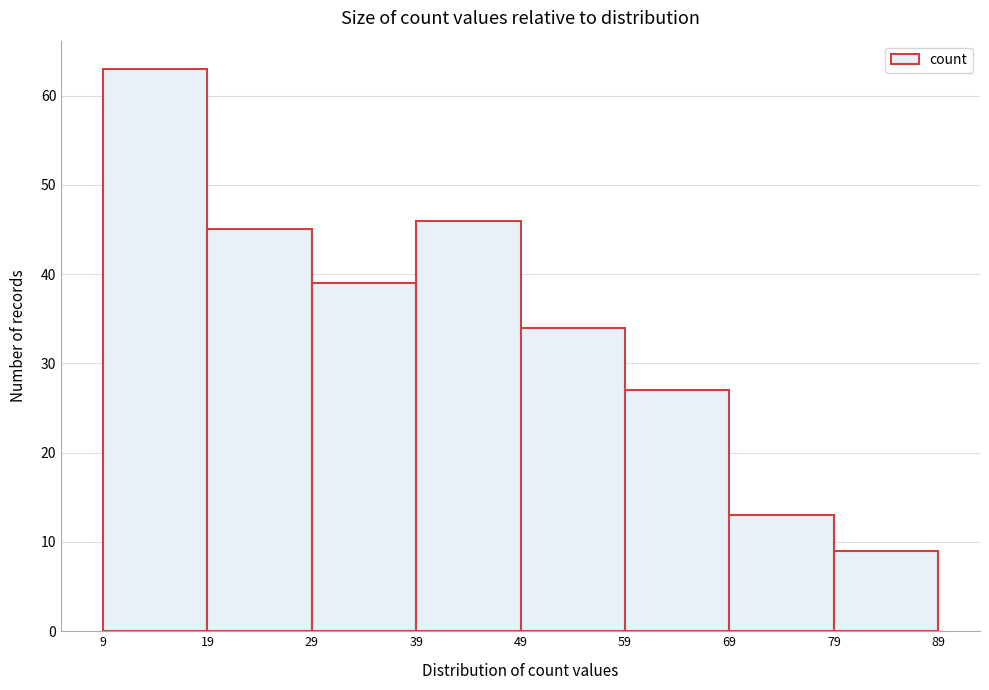

What is the height of the bar covering 39 to 49 on the x-axis? The values are not printed on the chart, so give them approximately, as read against the axis.

46